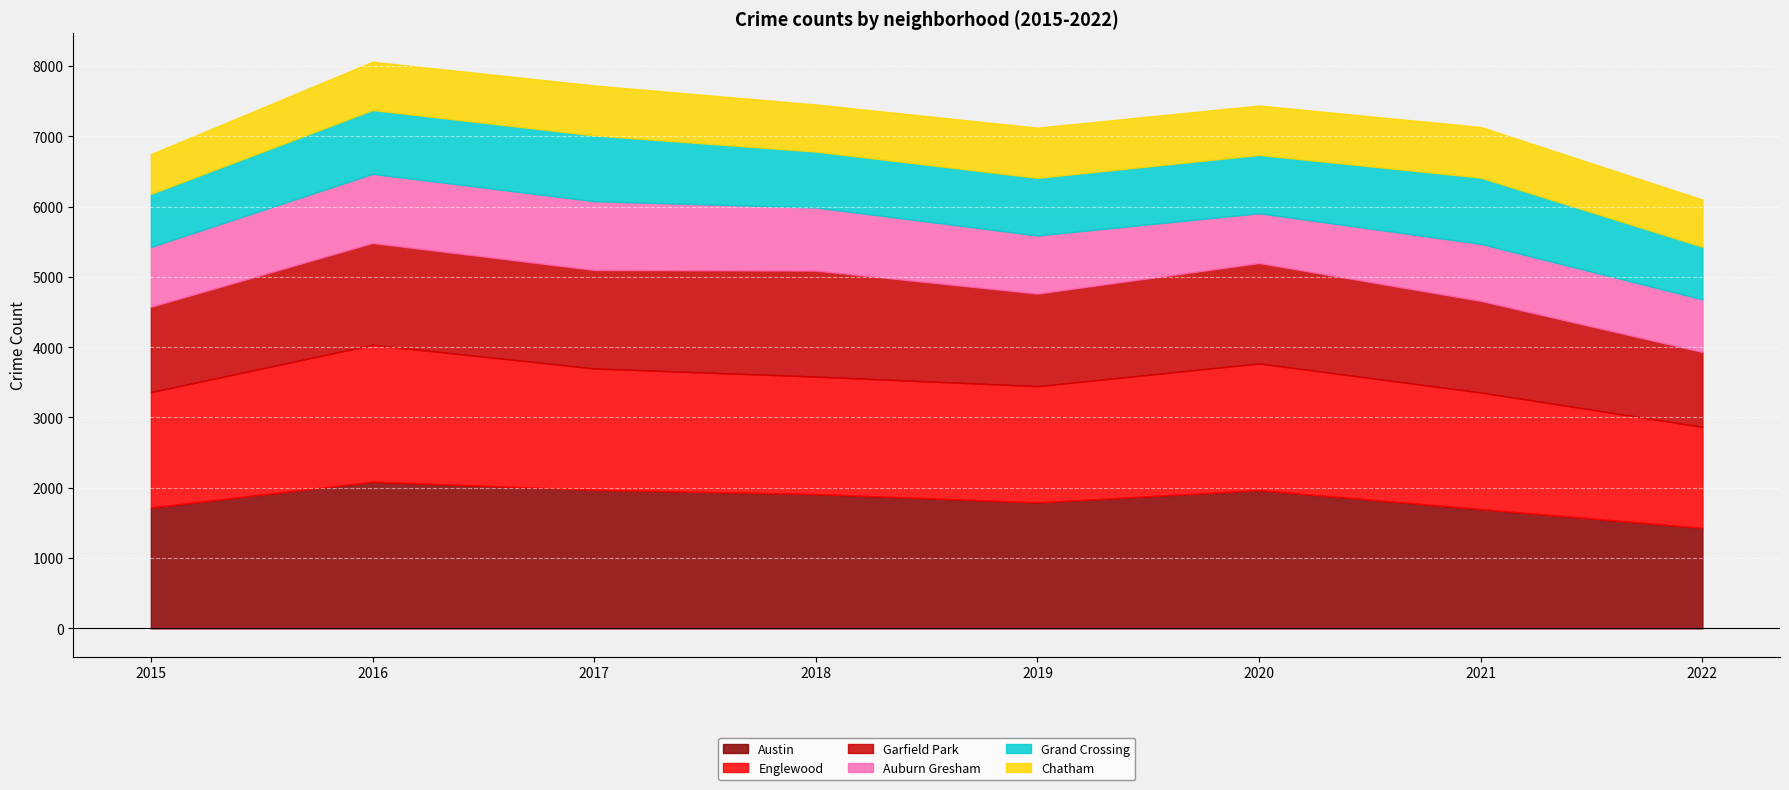

Read the Chatham value at 2018.

670